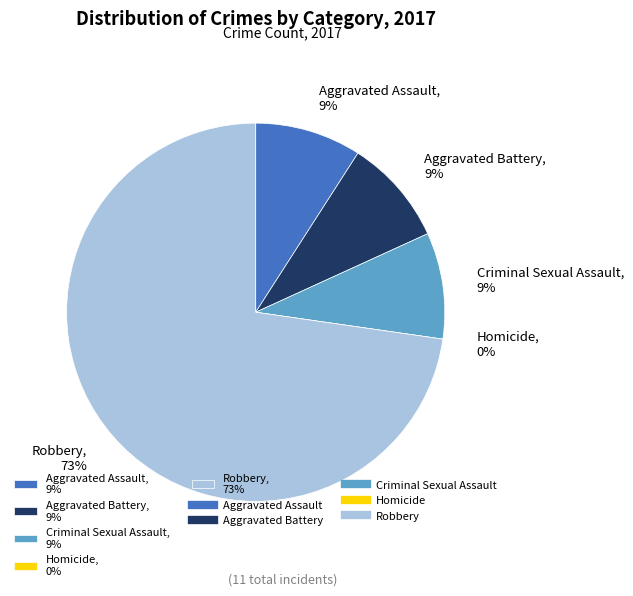

Which slice is the largest?

Robbery